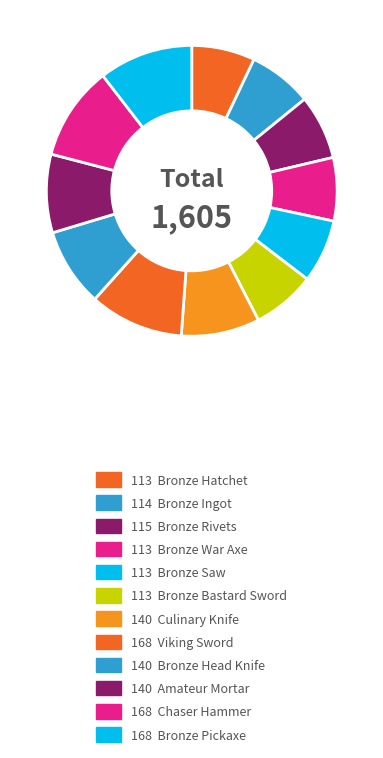

How many segments does this pie chart have?

12